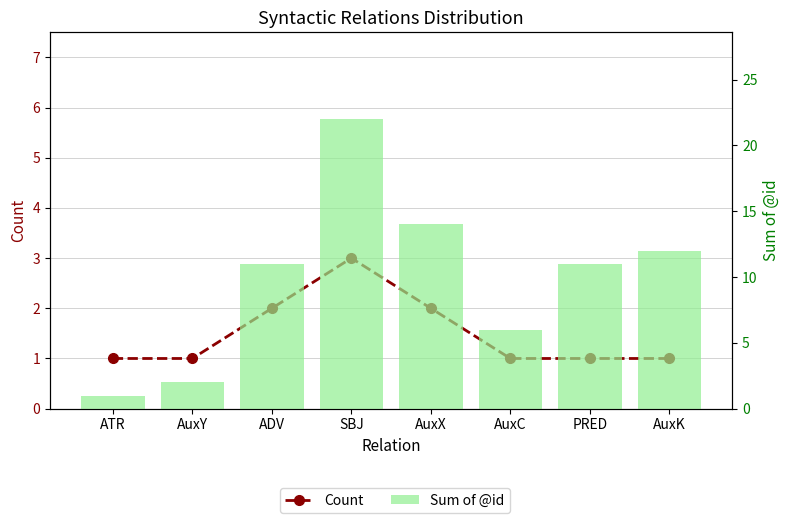

Between SBJ and ATR, which is larger?

SBJ